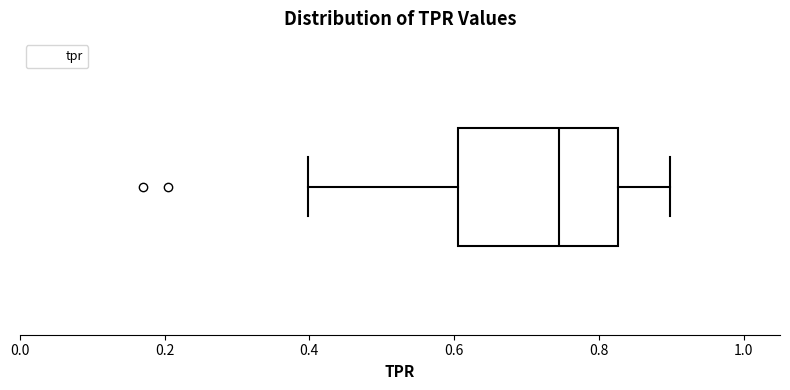

Transcribe this box plot: give where the median line is, the range the box spans, and where the two whiskers end, as read against the x-axis. The values are not printed on the chart, so give them approximately, as read against the axis.

median 0.74, box 0.60 to 0.82, whiskers 0.40 to 0.90